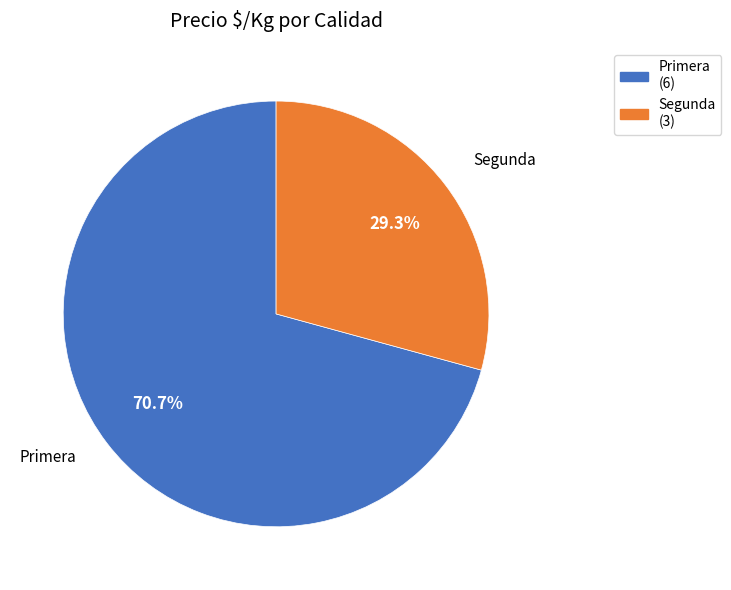

Which has a higher value, Segunda or Primera?

Primera